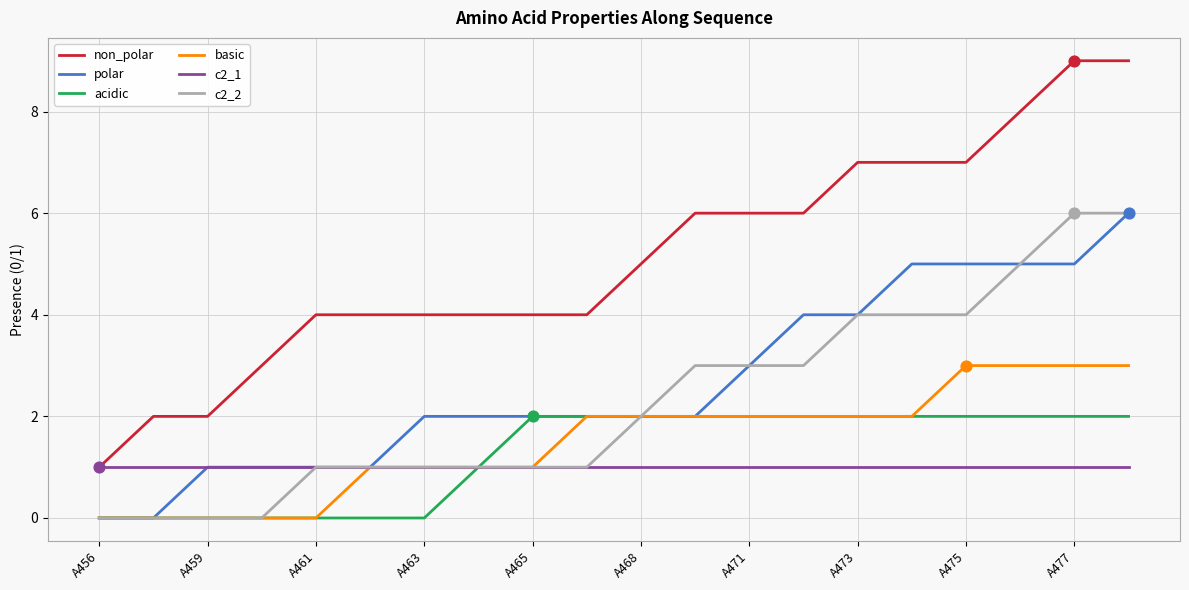

Which series has the largest range (max minus min)?

non_polar